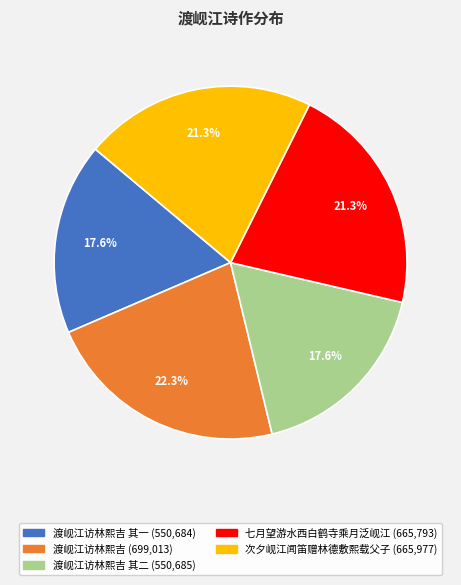

Is there any slice that represents more than half of the pie?

No